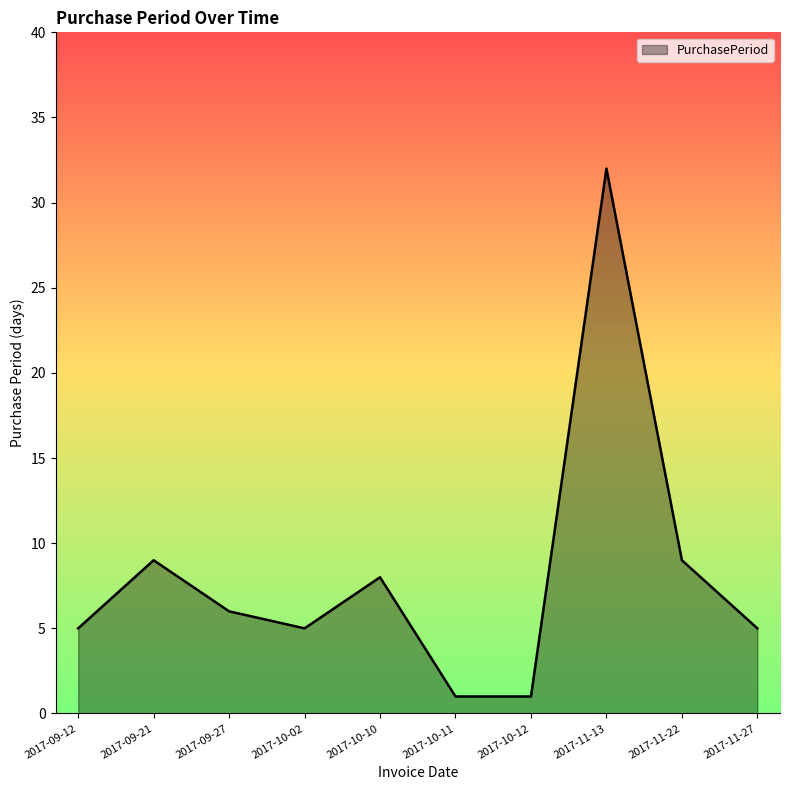

What position from the right is 2017-10-12?

4